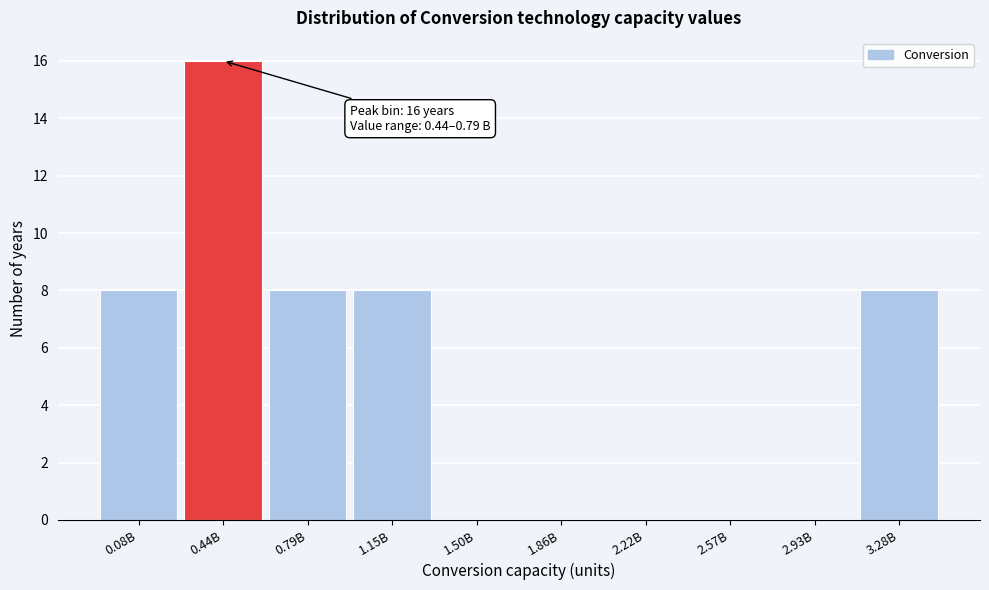

Reading right to left, extract all data points from this chart.

3.28B=8	2.93B=0	2.57B=0	2.22B=0	1.86B=0	1.50B=0	1.15B=8	0.79B=8	0.44B=16	0.08B=8